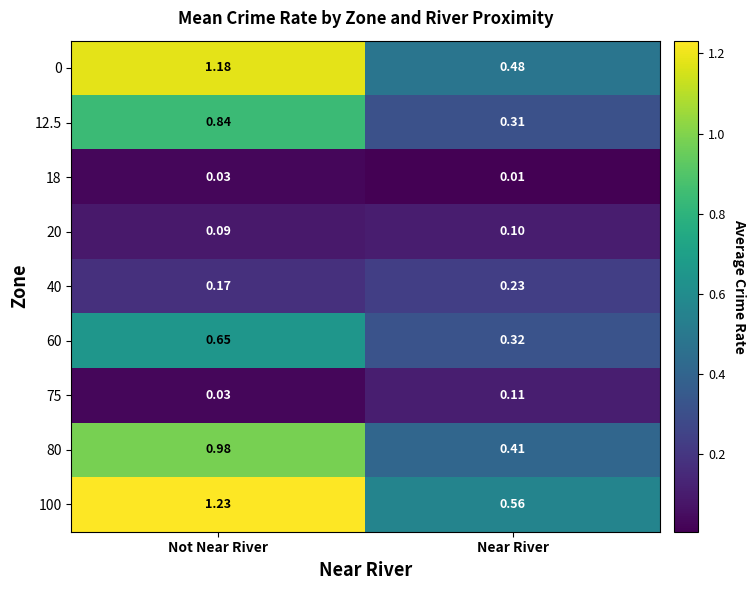

At how many categories does at least one series exceed 0?

2